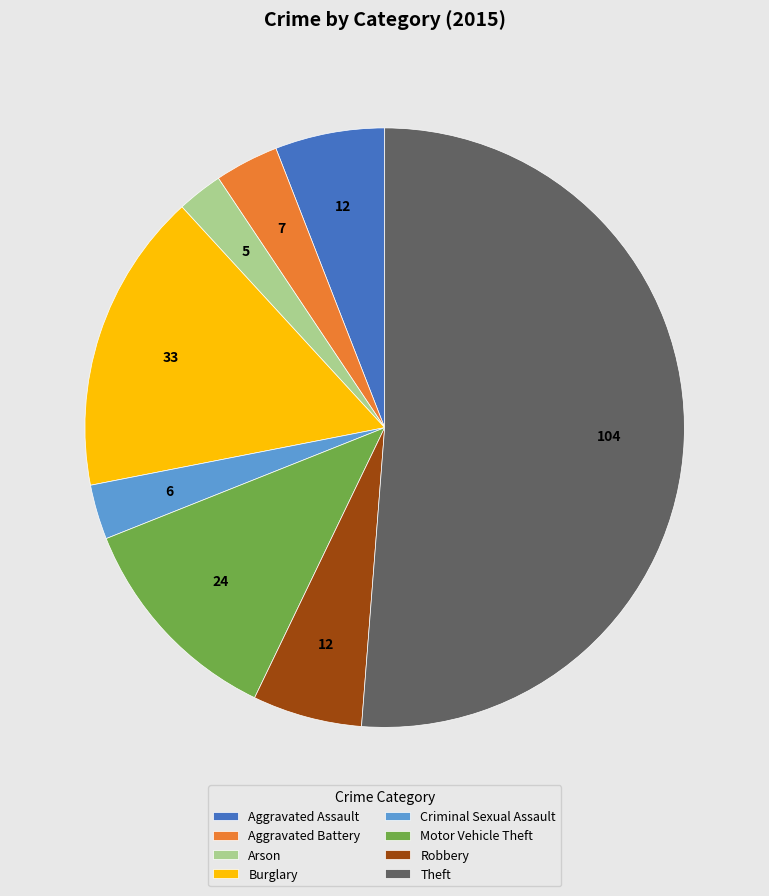

Which slice is the largest?

Theft